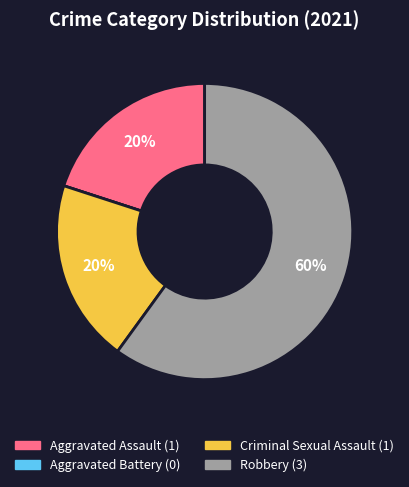

Which slice is the largest?

Robbery